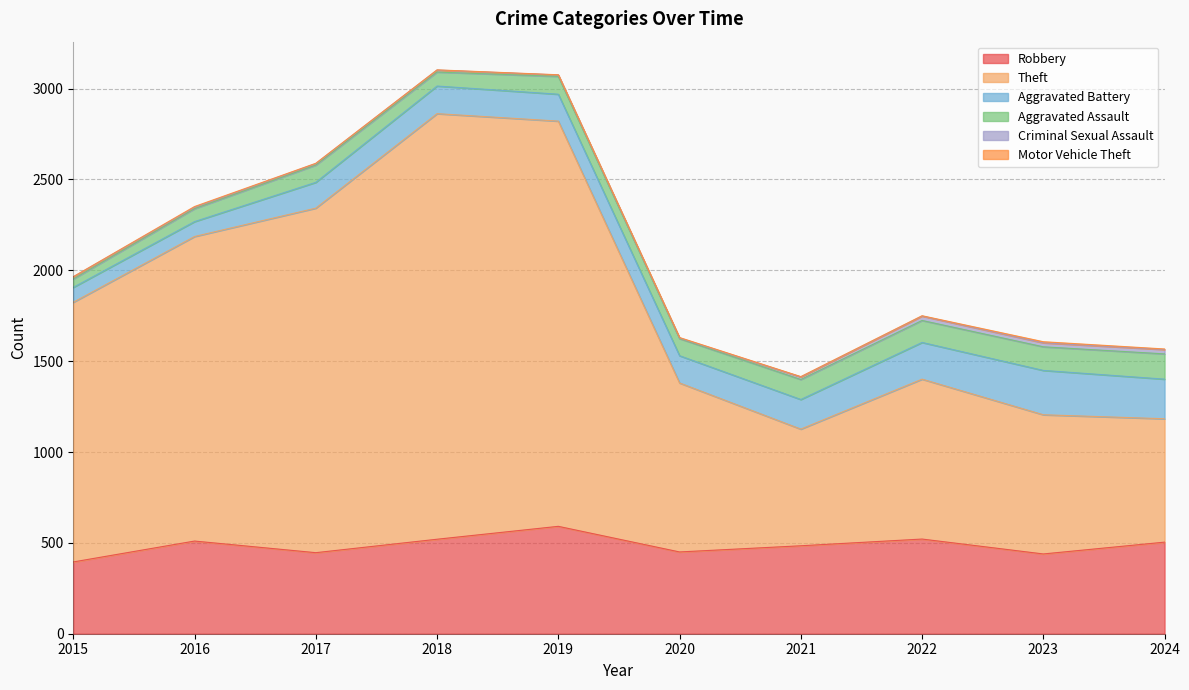

Reading left to right, transcribe all the data shown in this chart.

Robbery: 395	510	446	520	591	450	484	521	439	504
Theft: 1429	1676	1896	2342	2230	930	642	880	766	679
Aggravated Battery: 82	82	142	152	148	150	163	202	244	218
Aggravated Assault: 46	71	95	77	98	94	110	121	130	139
Criminal Sexual Assault: 12	8	8	11	8	3	14	24	22	24
Motor Vehicle Theft: 1	4	2	1	1	3	2	2	6	3